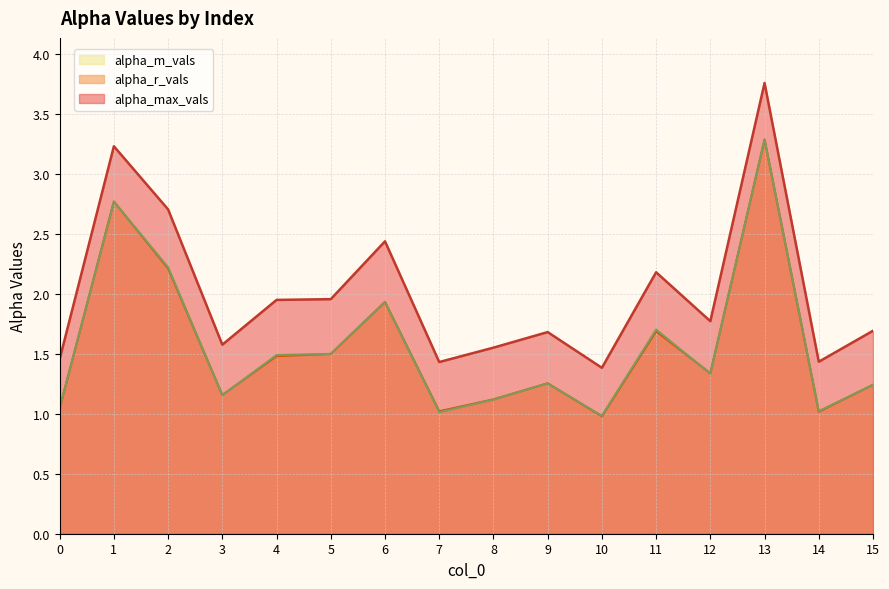

Which series has the largest total across all categories?

alpha_max_vals